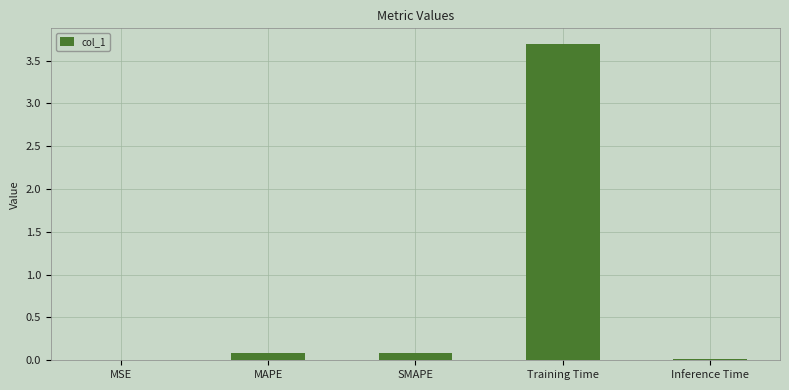

Is it true that the value at Inference Time is 0.0?

True